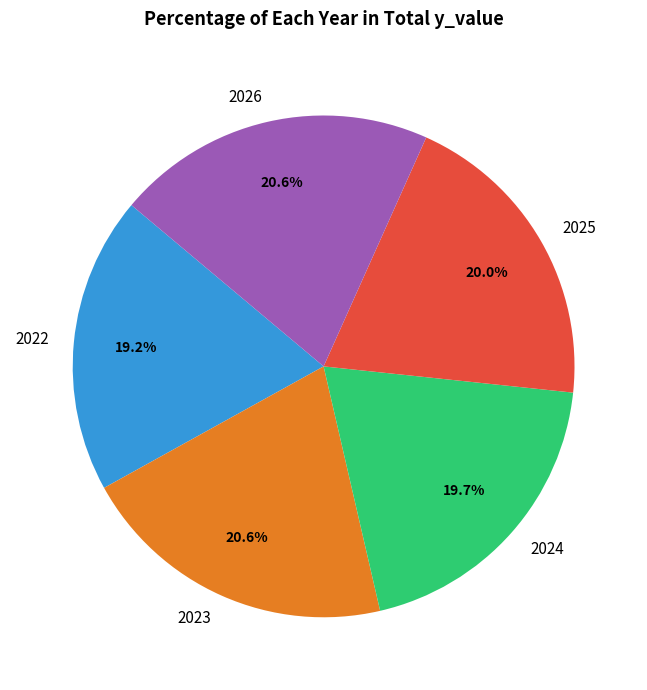

Does 2025 represent more than half of the total?

No